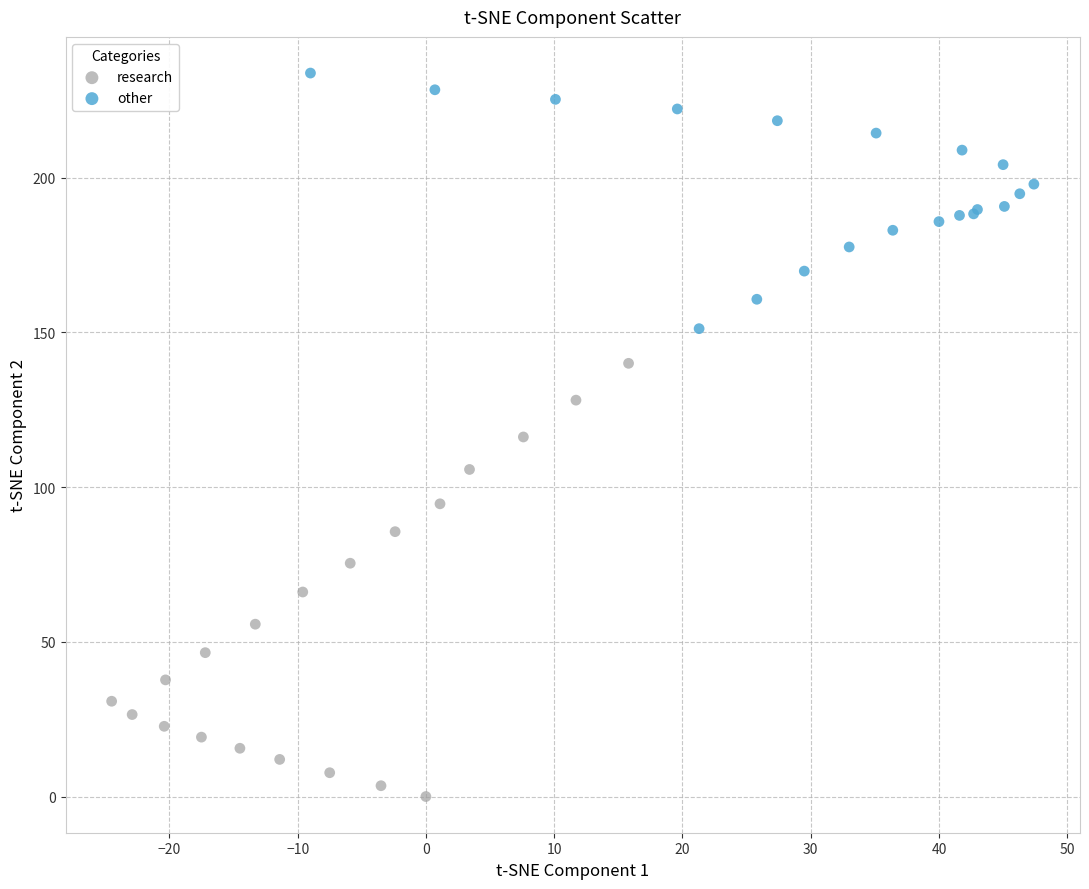

Which series contains the highest Y value?

other